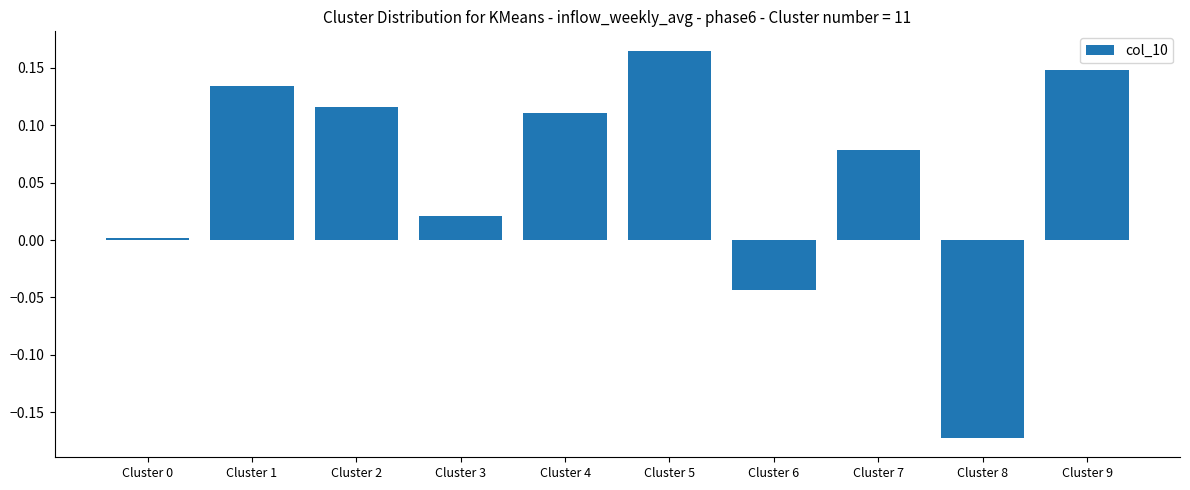

Between Cluster 4 and Cluster 6, which is larger?

Cluster 4